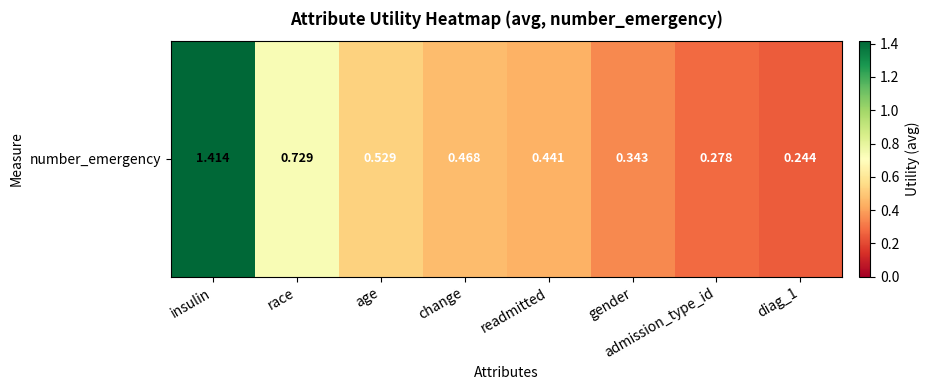

Reading right to left, transcribe all the data shown in this chart.

diag_1=0.2	admission_type_id=0.3	gender=0.3	readmitted=0.4	change=0.5	age=0.5	race=0.7	insulin=1.4